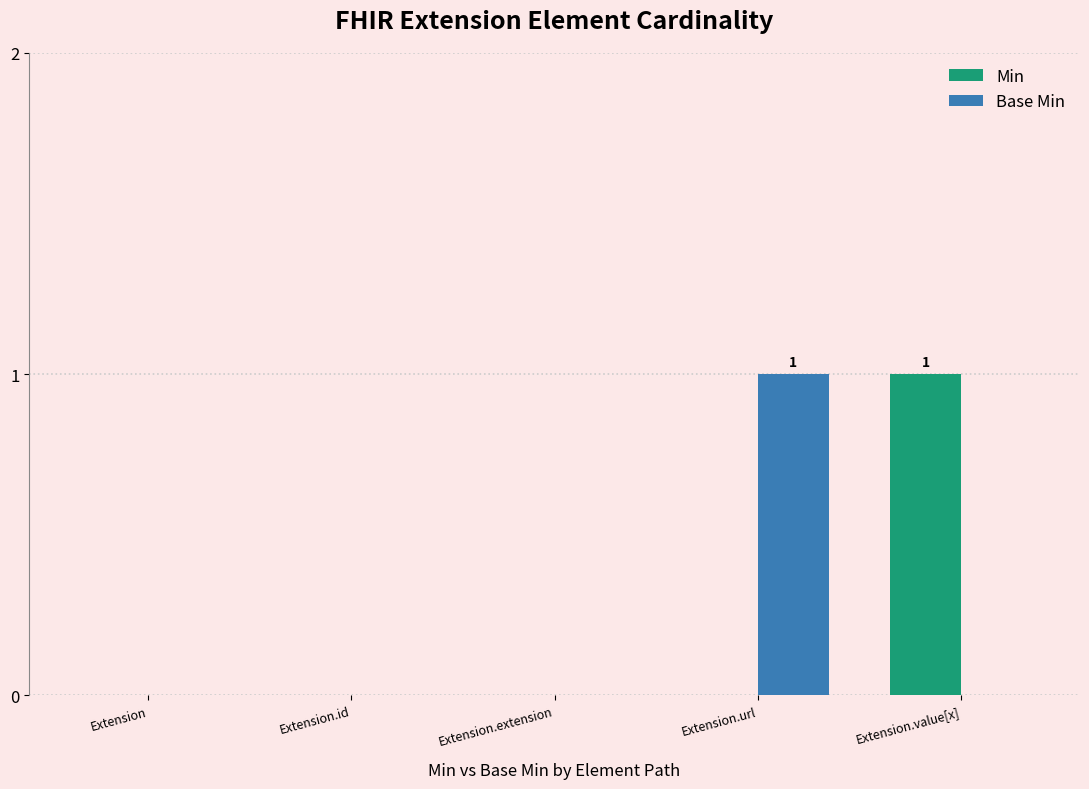

True or false: Min has a value of 0 at Extension.

True